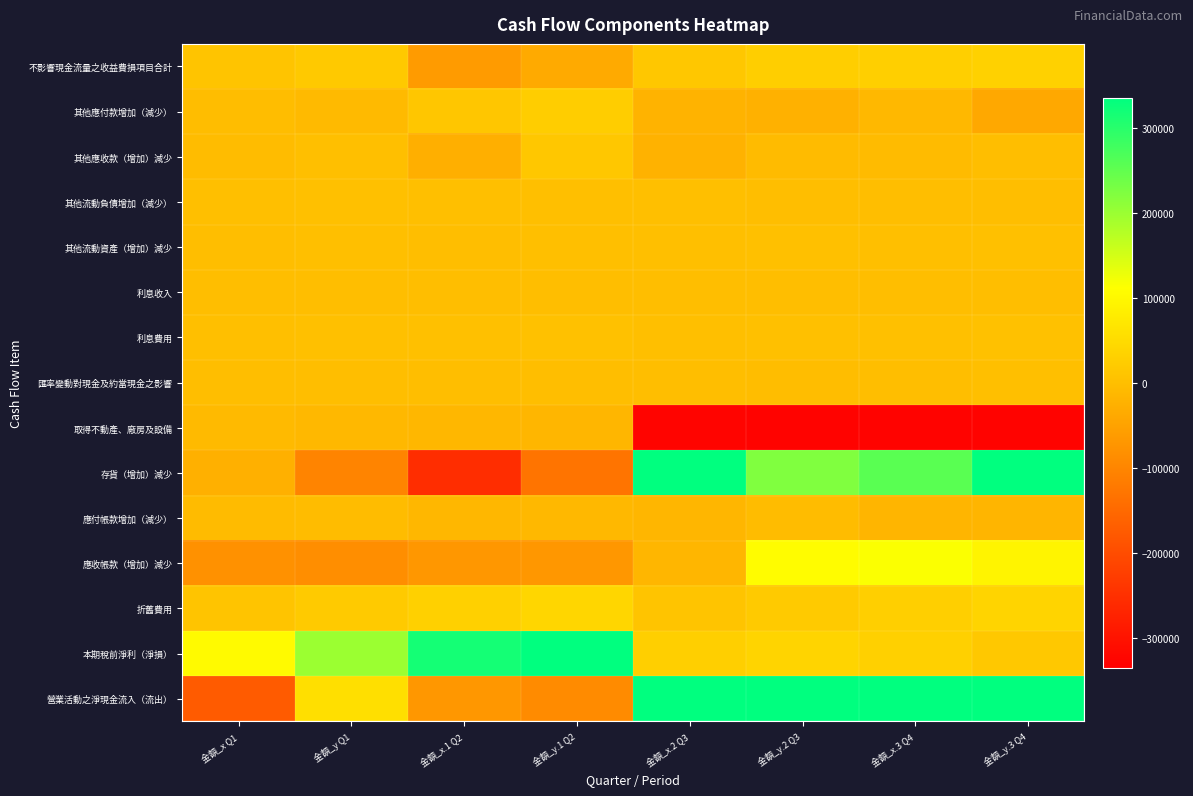

Rank the series by their maximum value, from lowest to highest.

取得不動產、廠房及設備, 應付帳款增加（減少）, 利息收入, 匯率變動對現金及約當現金之影響, 其他流動負債增加（減少）, 其他流動資產（增加）減少, 利息費用, 其他應收款（增加）減少, 其他應付款增加（減少）, 不影響現金流量之收益費損項目合計, 折舊費用, 應收帳款（增加）減少, 本期稅前淨利（淨損）, 存貨（增加）減少, 營業活動之淨現金流入（流出）